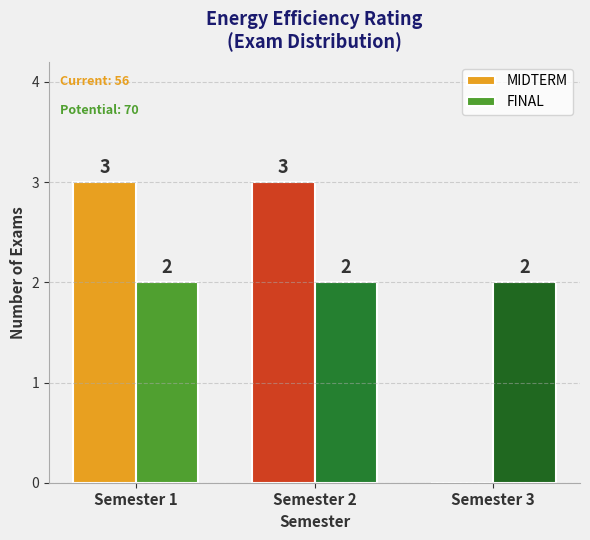

What are all the series names shown in the legend?

MIDTERM, FINAL